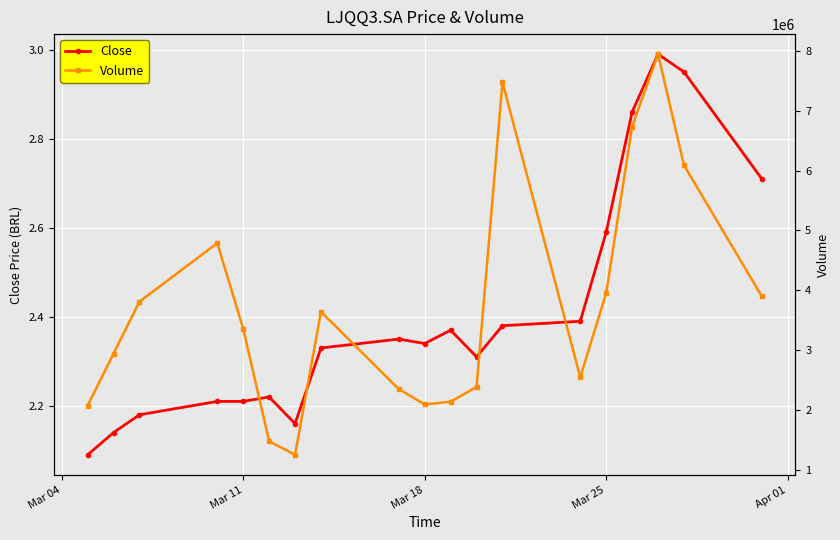

True or false: Close and Volume intersect in this chart.

False